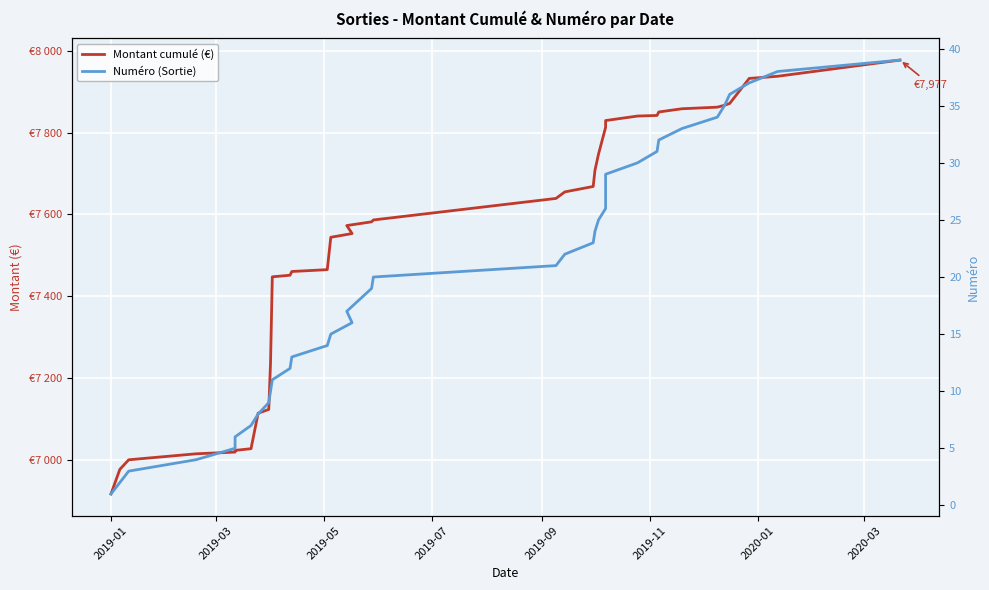

What is the minimum value for Montant cumulé (€)?

6915.9